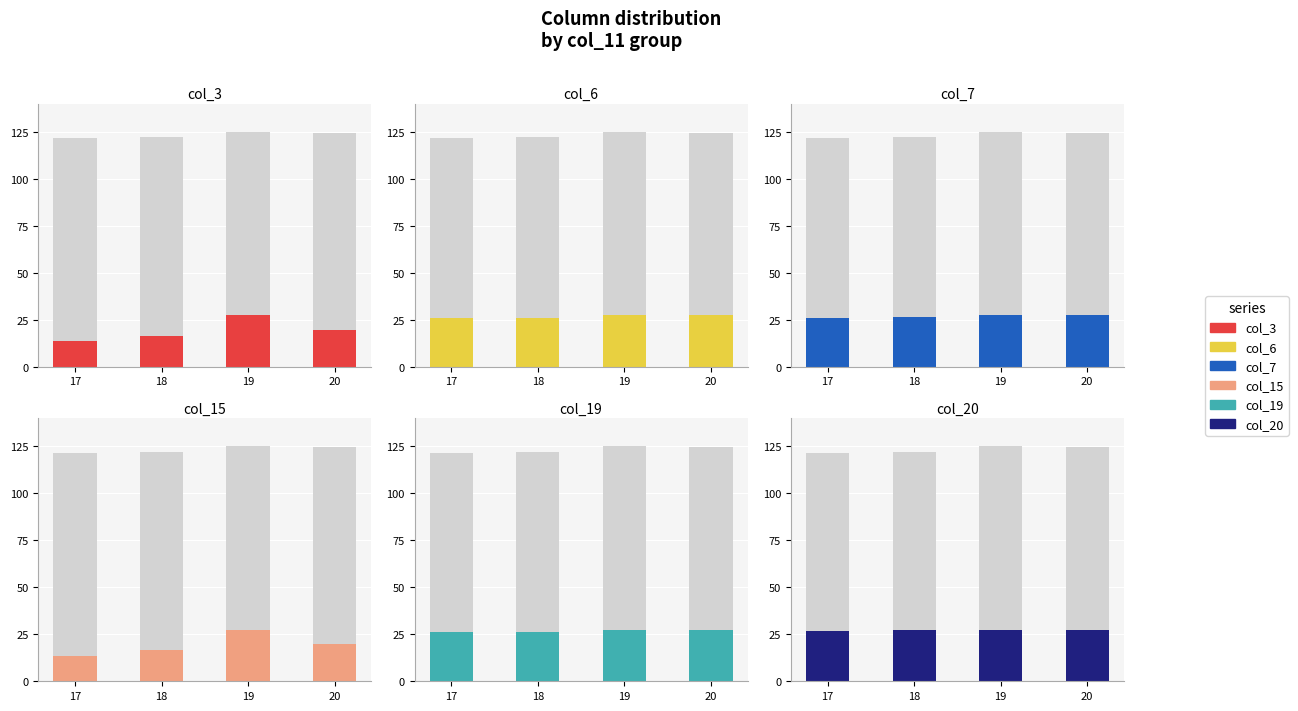

Between 18 and 19, which series saw the biggest shift?

col_3